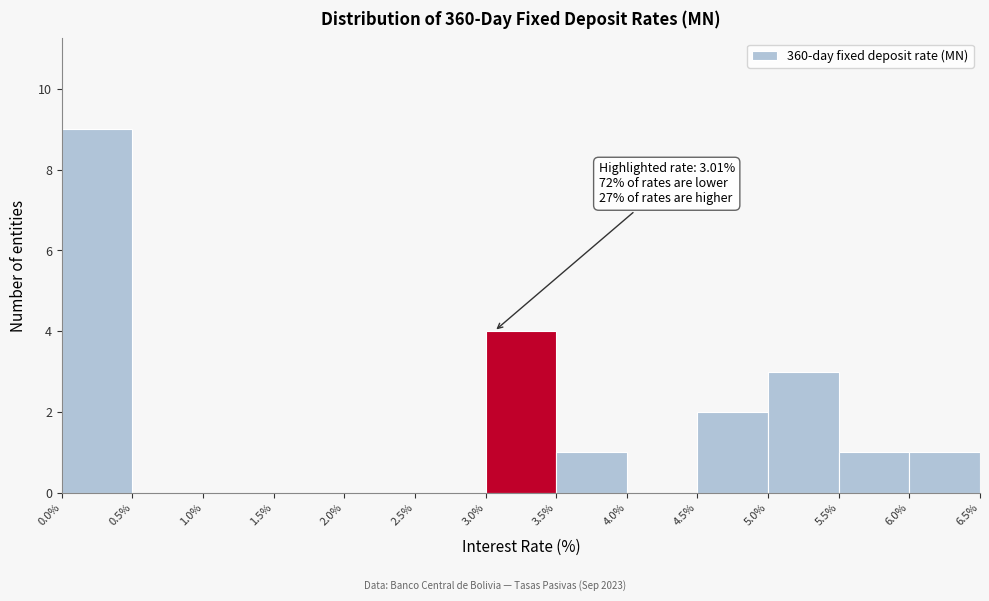

Which range on the x-axis has the tallest bar?

0.0% to 0.5%